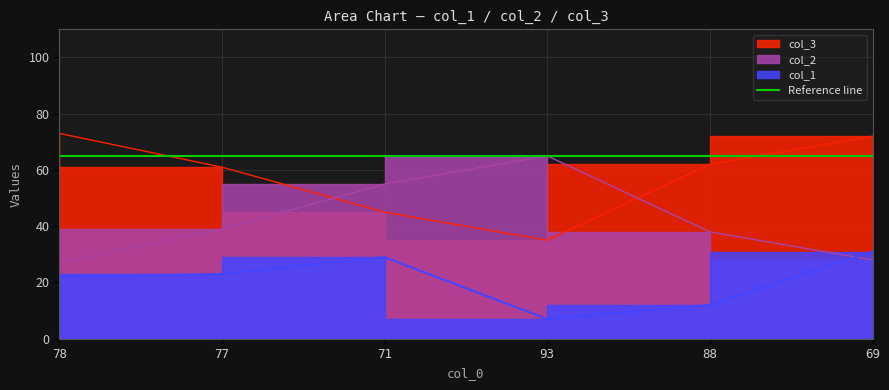

True or false: col_3 has more than 2 interior local peaks.

False